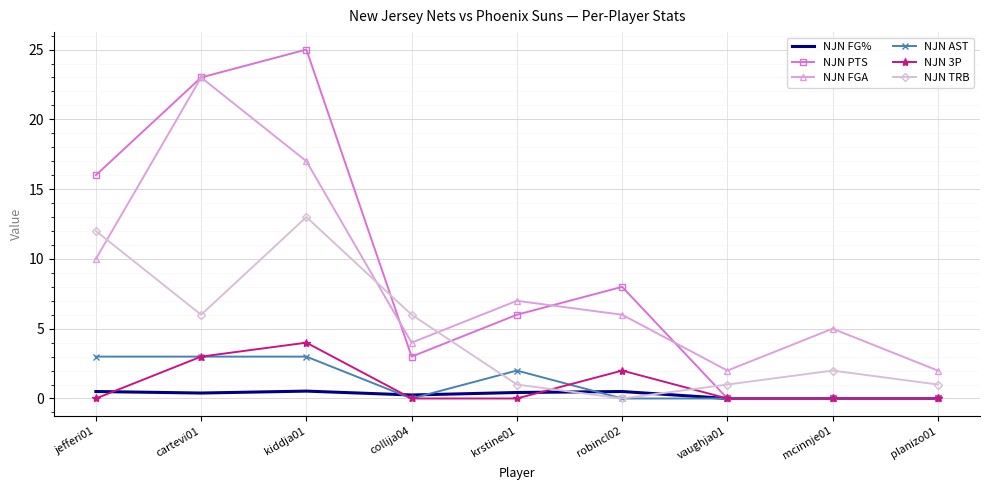

What is the difference between the second highest and minimum values in the NJN FGA series?

15.0